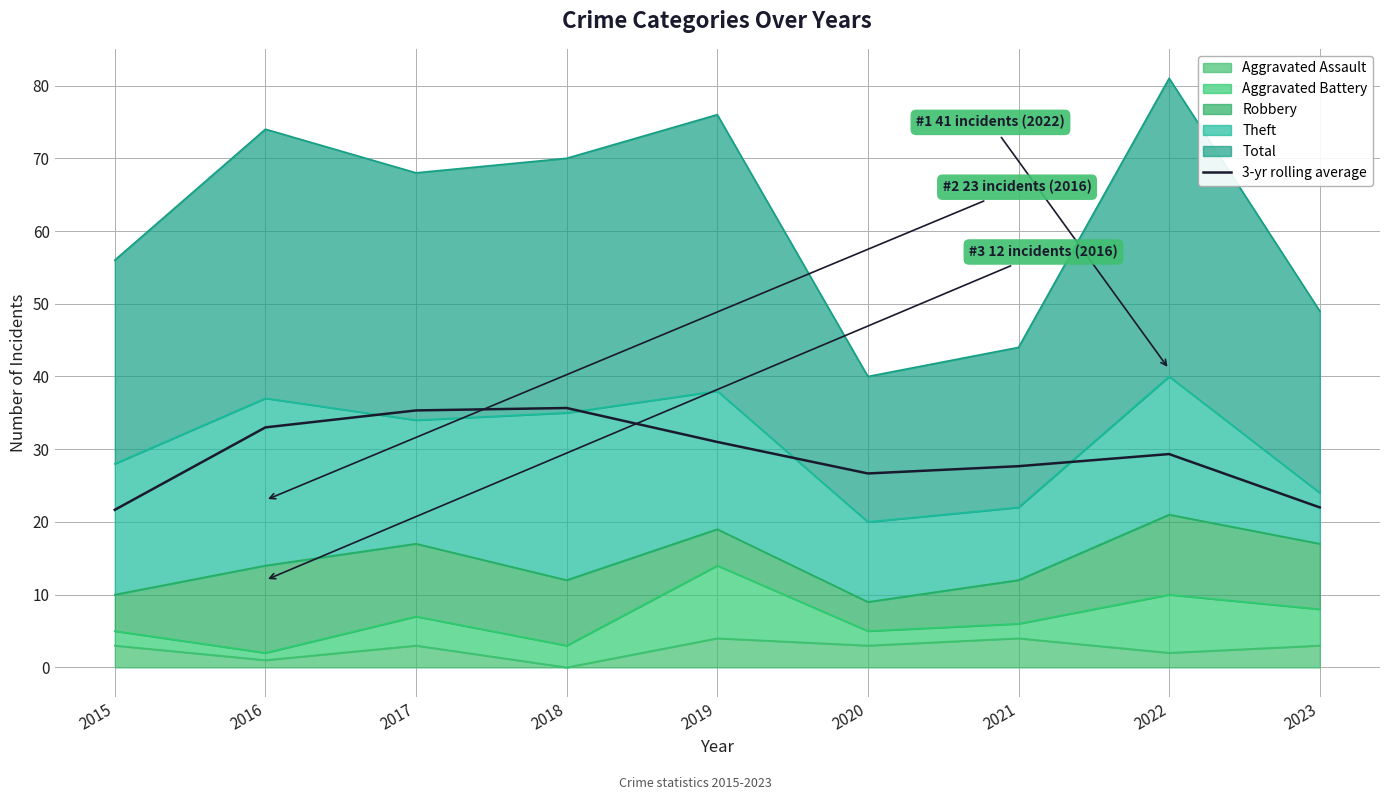

Approximately how many times larger is the value at 2019 compared to 2018?

0.9